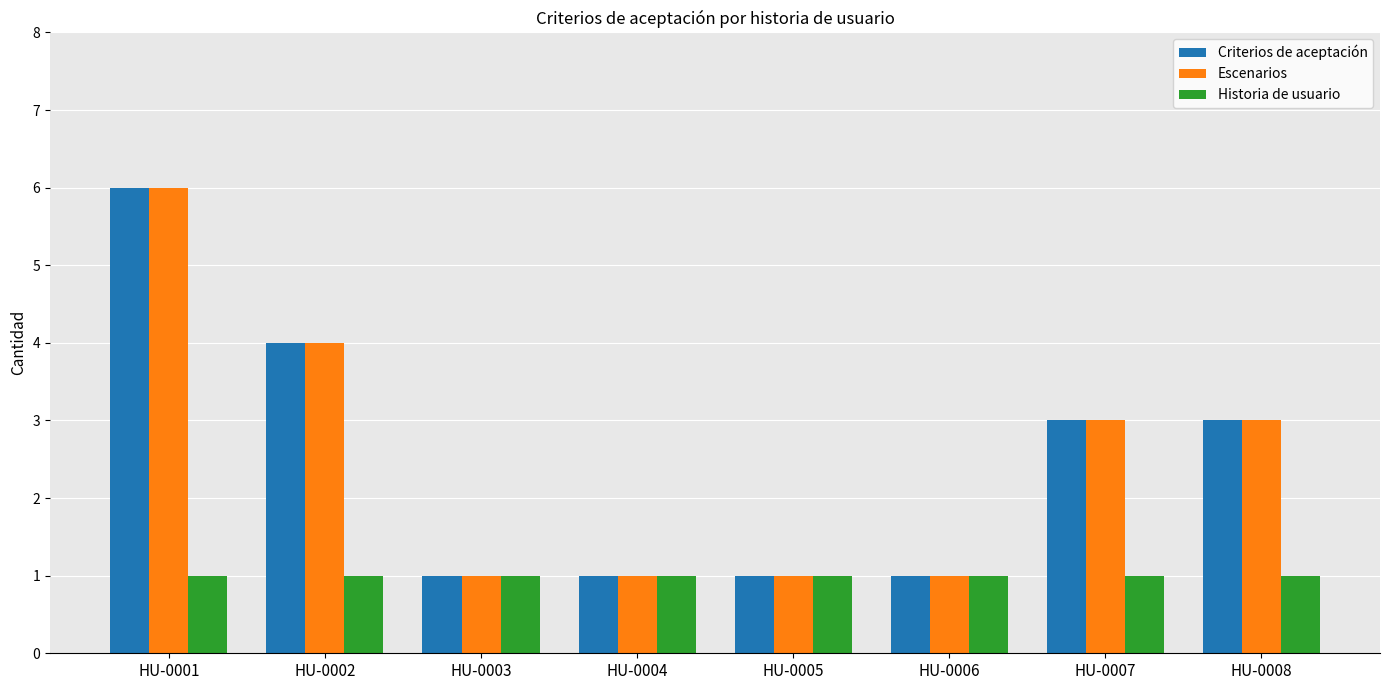

How many groups of bars are there?

8